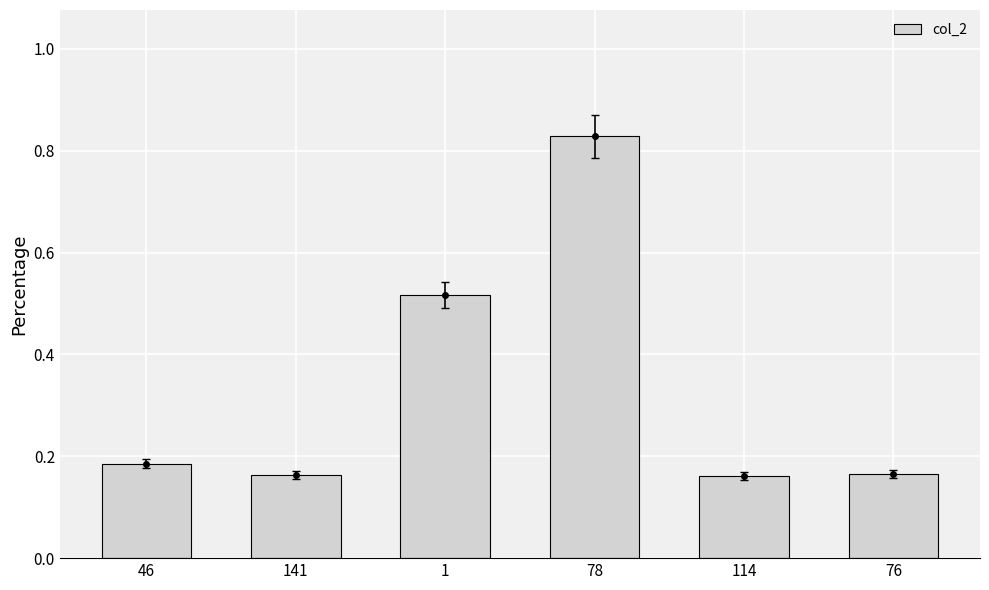

What is the average value?

0.3